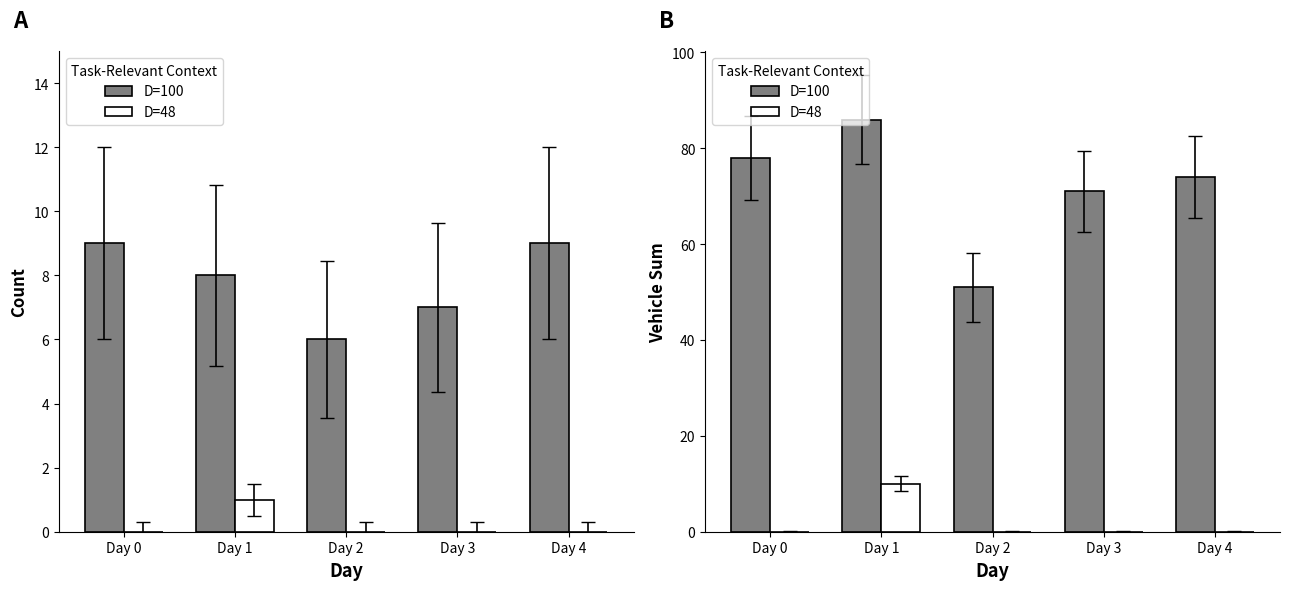

Reading left to right, extract all data points from this chart.

D=100: 78	86	51	71	74
D=48: 0	10	0	0	0